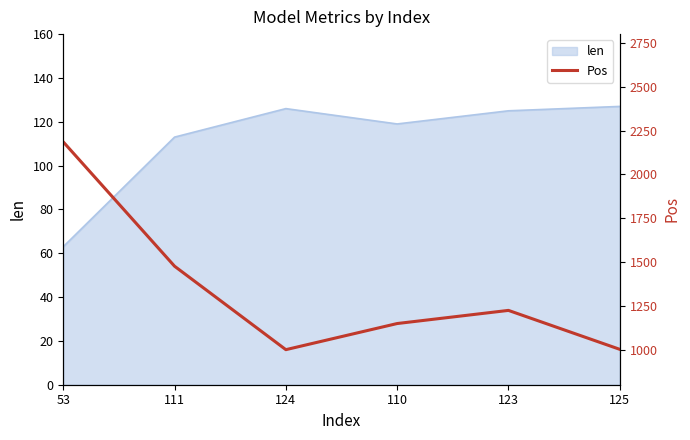

What is the change in value from 53 to 125?

-1183